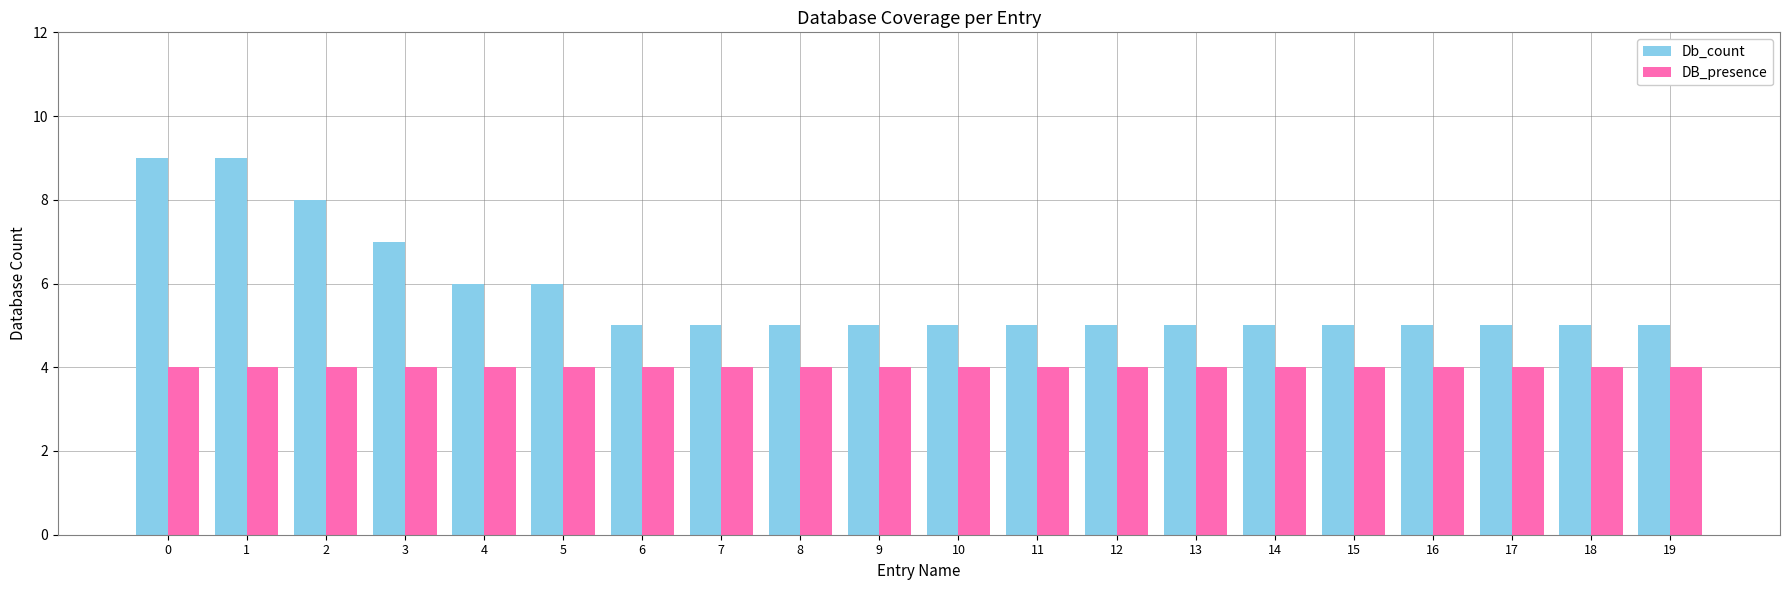

At 17, list the series in order from smallest to largest.

DB_presence, Db_count